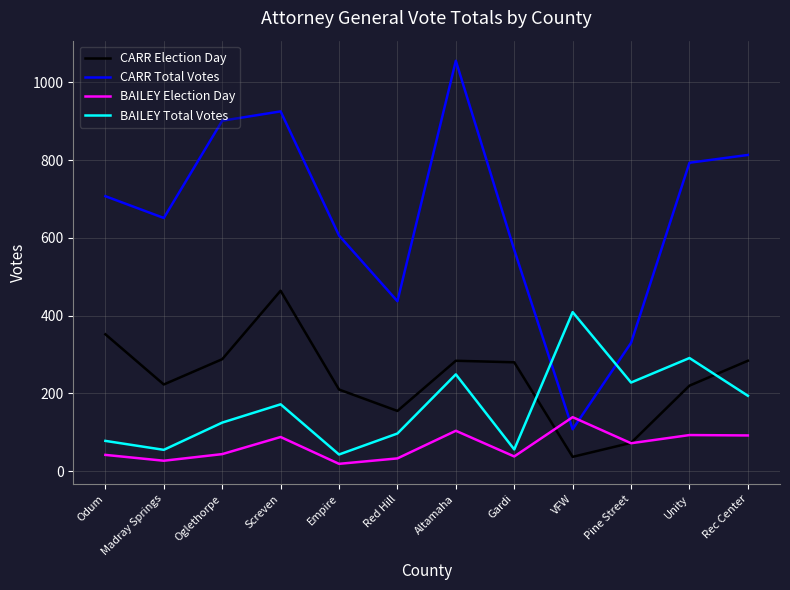

Which series has the largest total across all categories?

CARR Total Votes